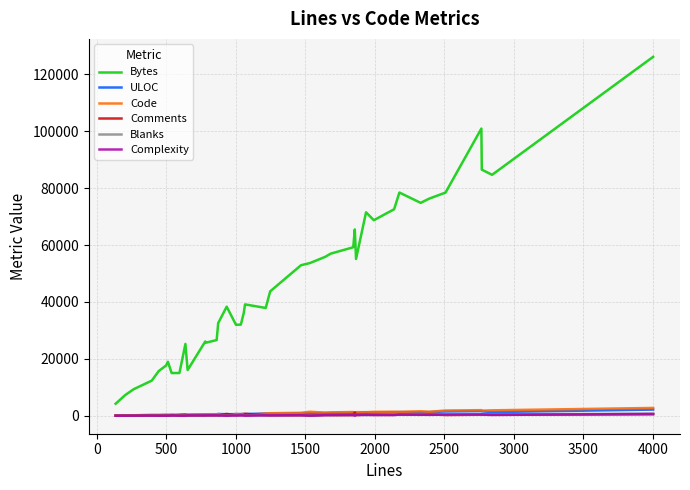

What is the average value of the Complexity series?

182